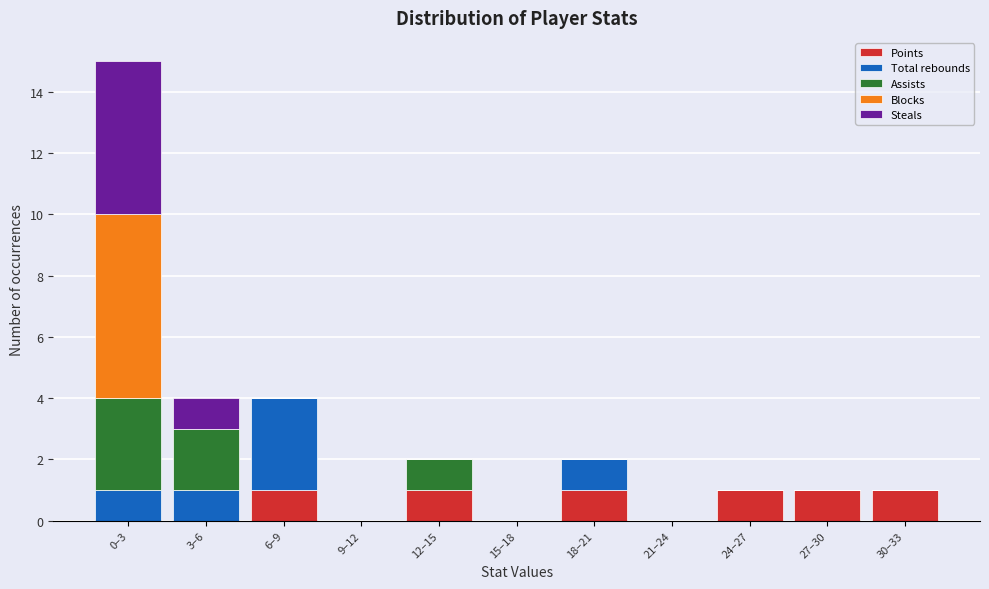

At which category is the sum across all series the highest?

0–3